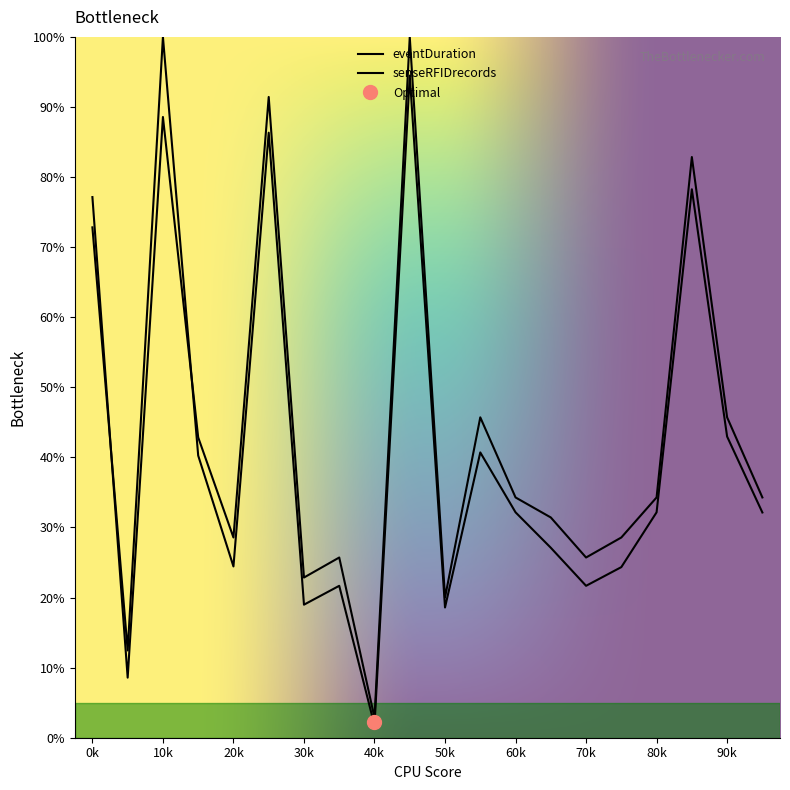

At which category does eventDuration reach its first local peak?

10k